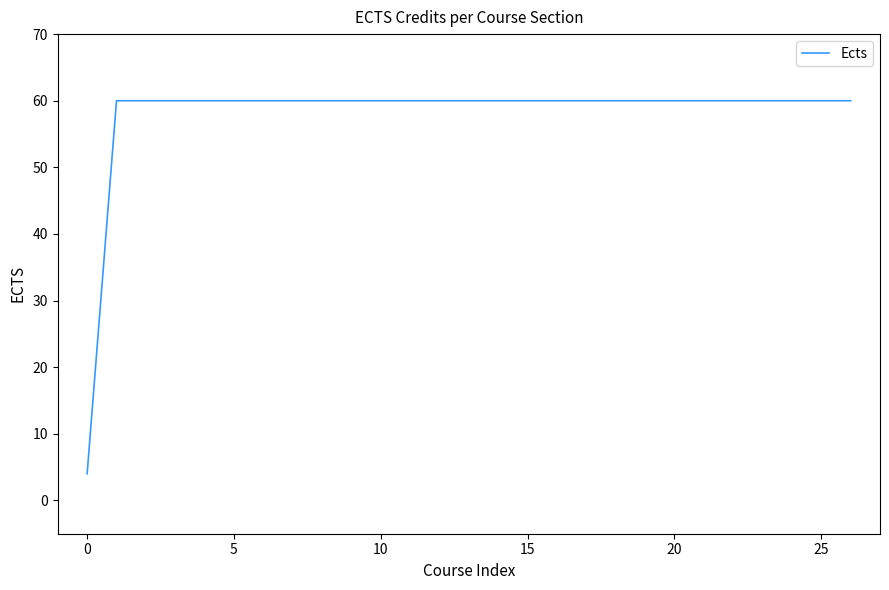

What is the difference between the maximum and minimum values?

56